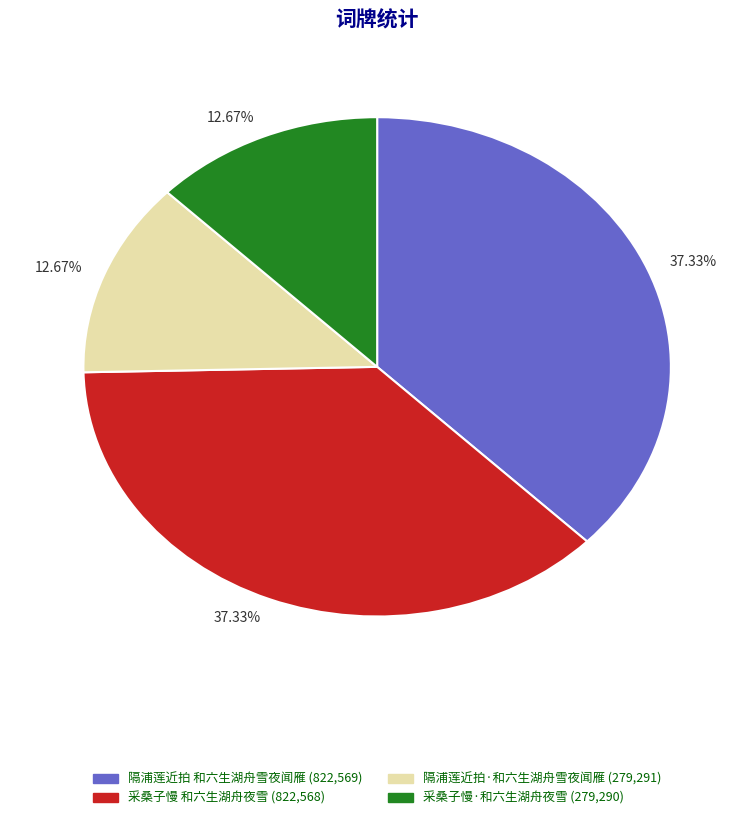

Is there a majority slice in this chart?

No